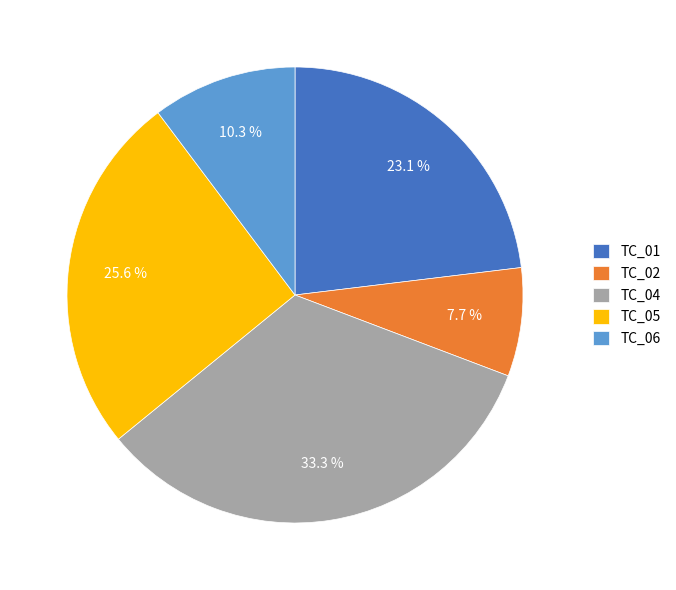

To the nearest percent, what portion does TC_01 represent?

23%